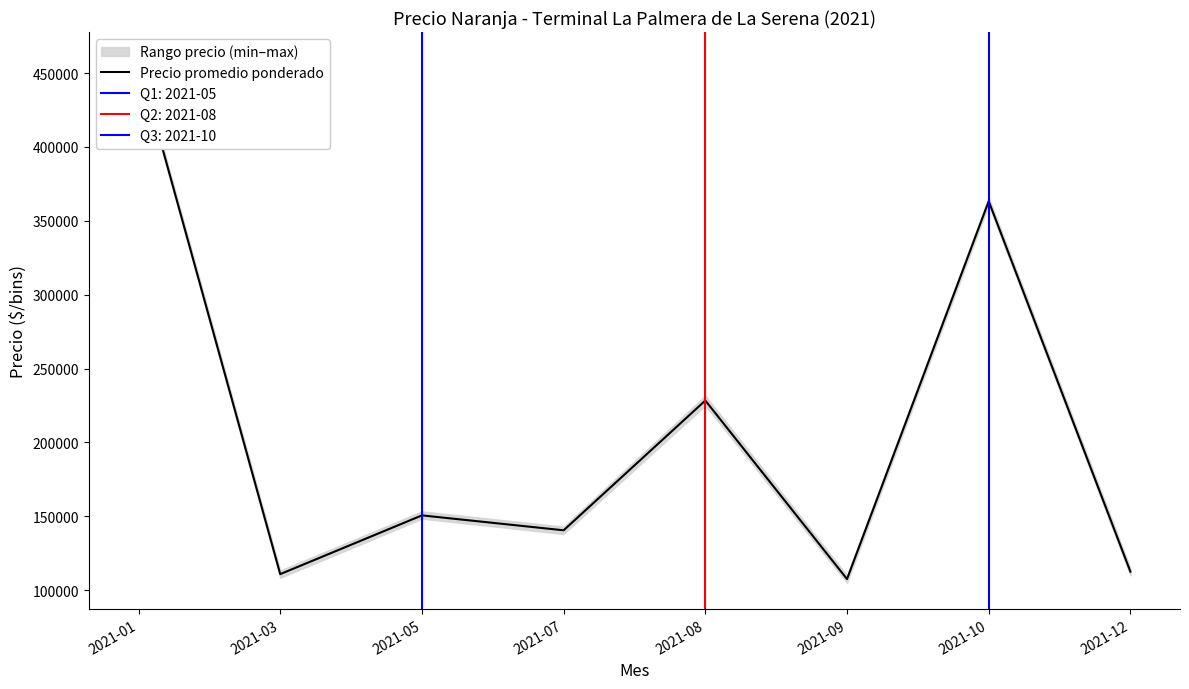

Is it true that the value at 2021-05 is 60120.3?

False